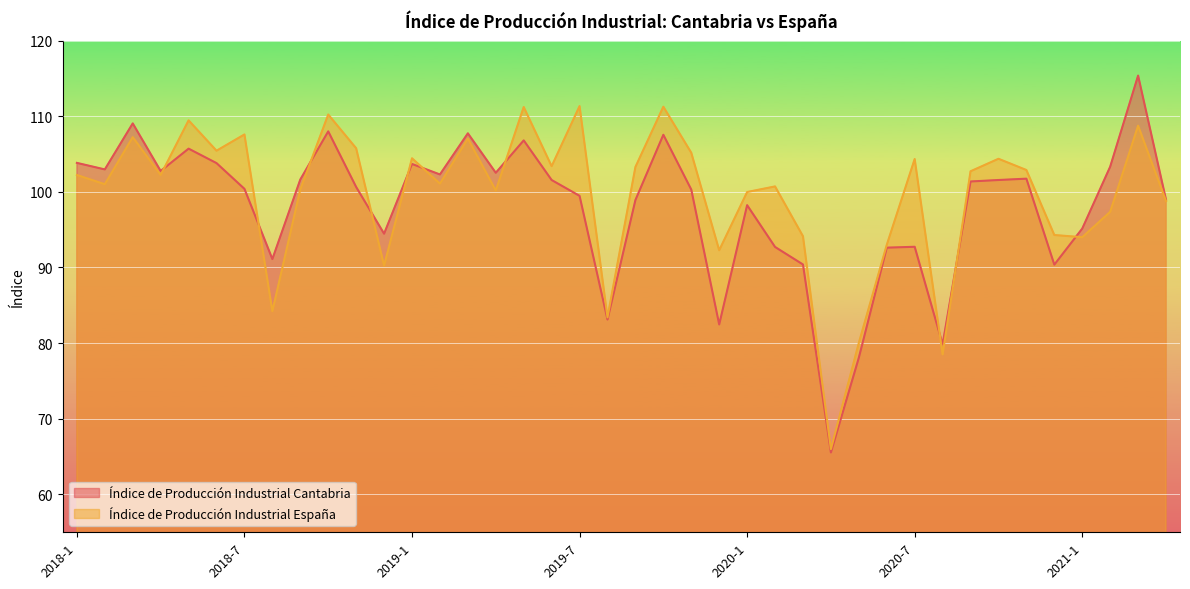

What is the approximate value of Índice de Producción Industrial España at 2019-8?

83.4